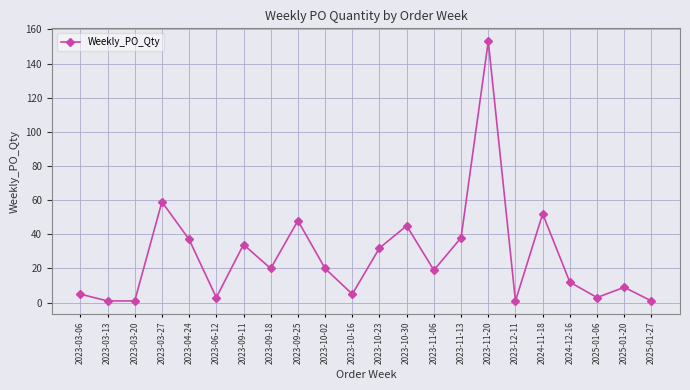

What is the difference between the maximum and minimum values?

152